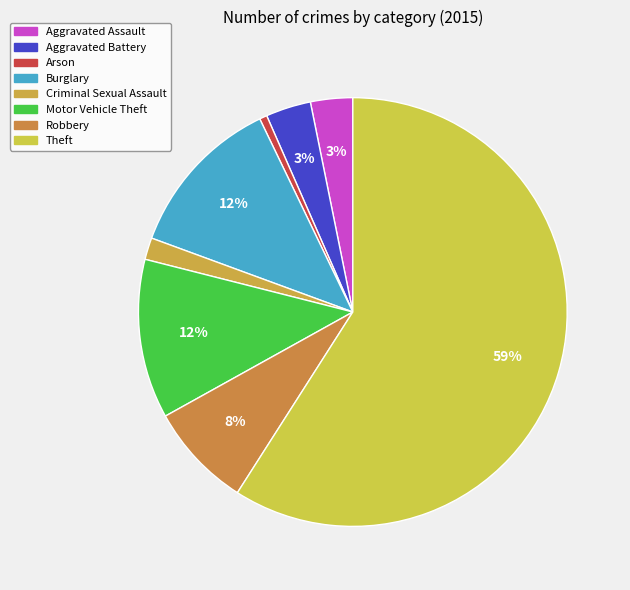

To the nearest percent, what is the combined percentage of Burglary and Robbery?

20%